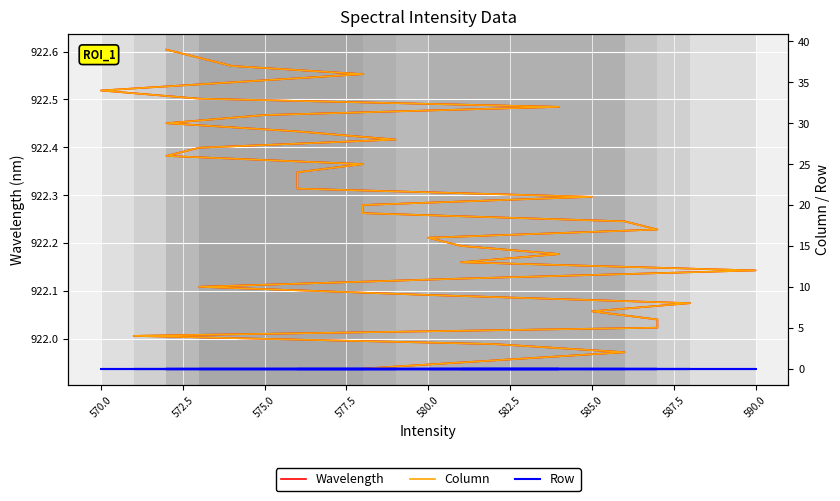

Does the chart display data point markers on the line(s)?

No